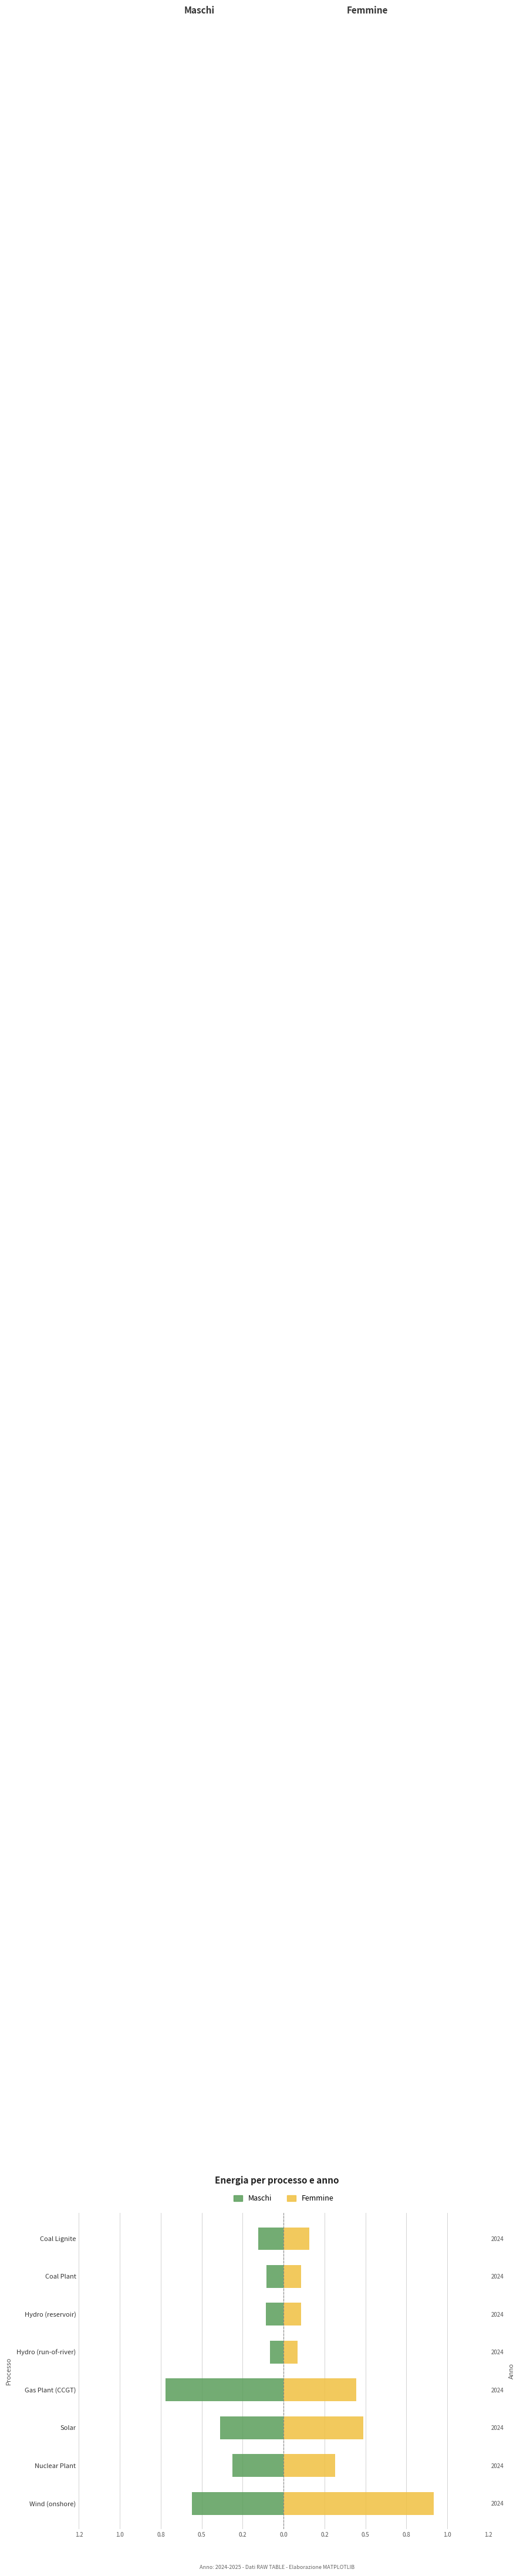

Rank the series at Wind (onshore) from highest to lowest value.

Femmine, Maschi